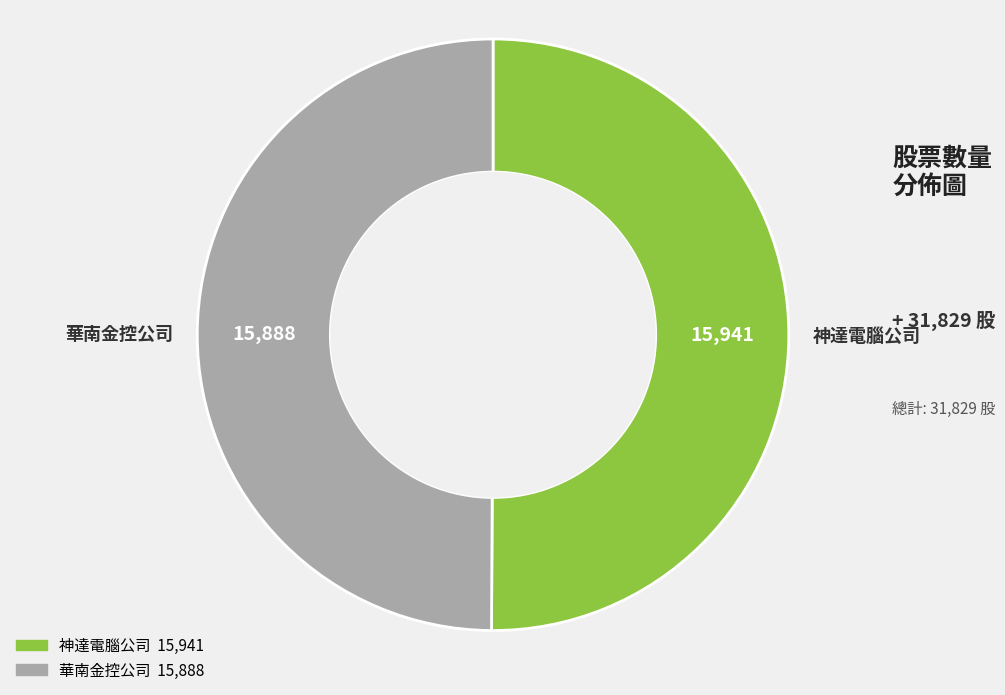

How many slices are in this pie chart?

2